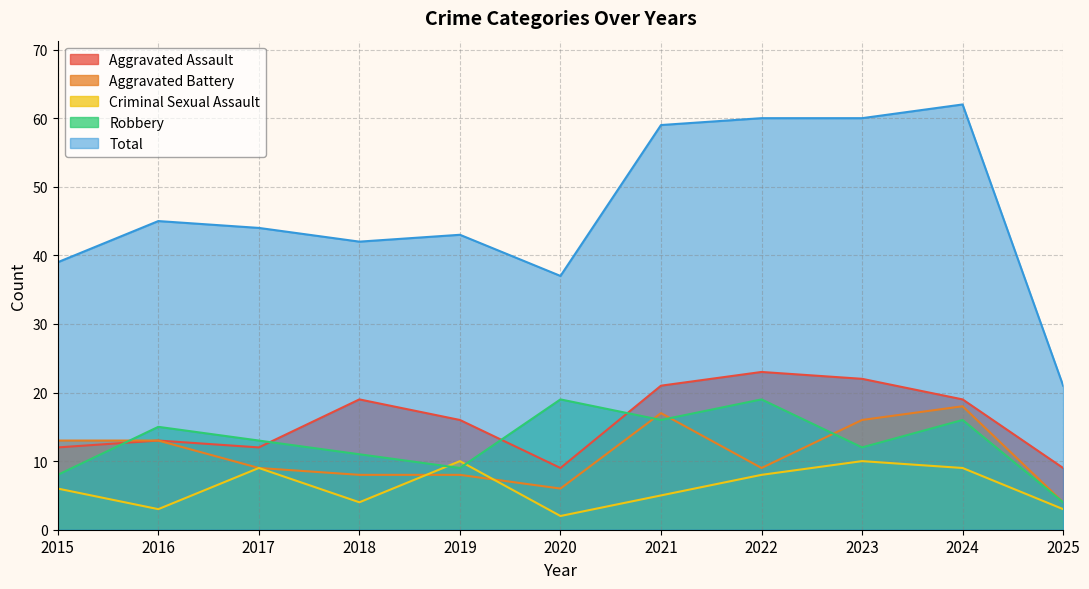

At which category does Criminal Sexual Assault reach its first local valley?

2016